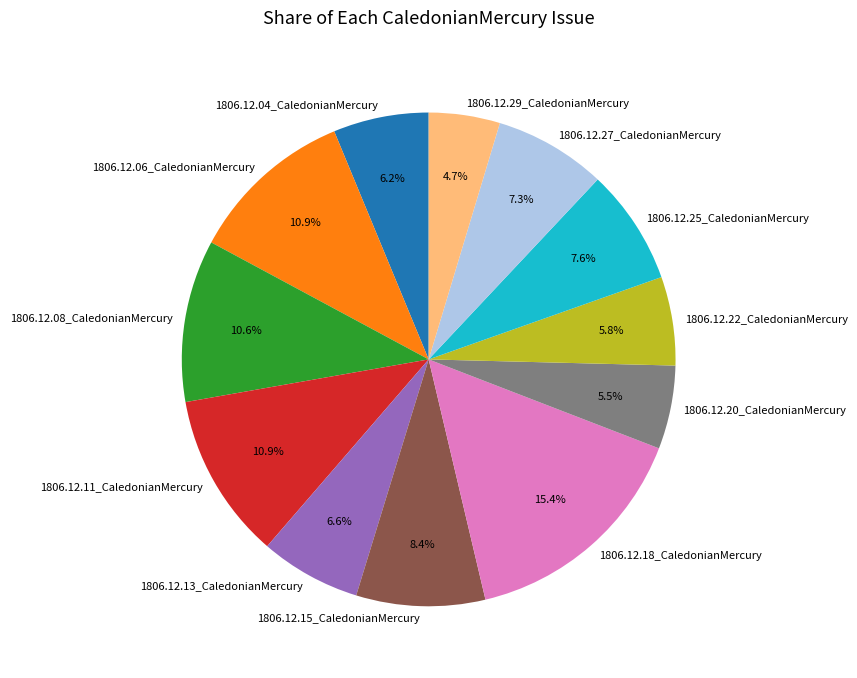

Combined, do 1806.12.27_CaledonianMercury and 1806.12.08_CaledonianMercury account for over 50%?

No